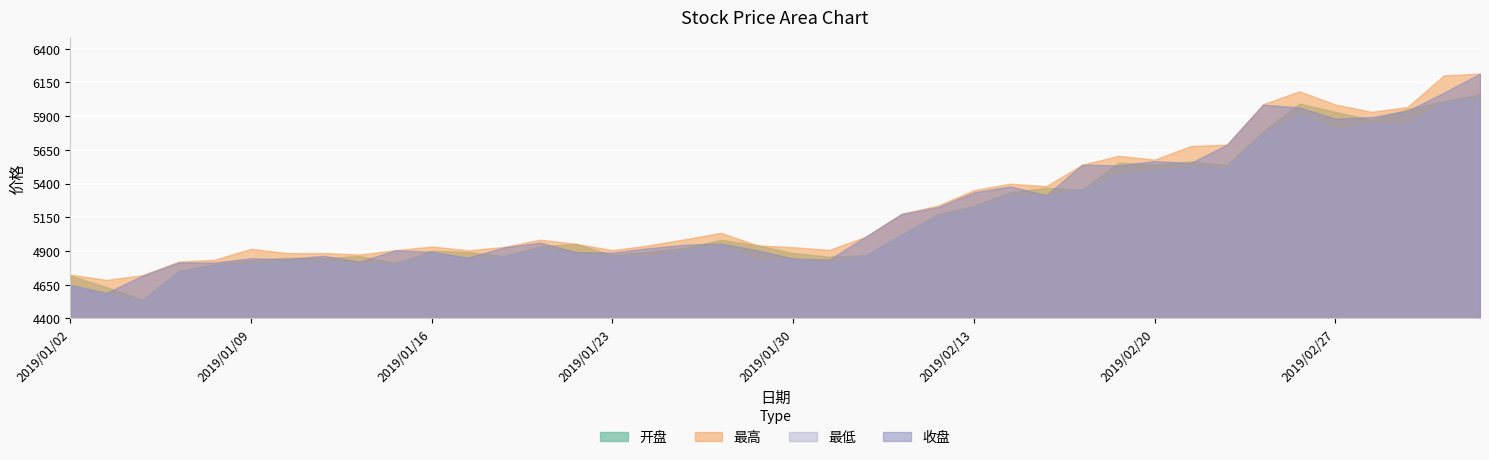

What is the label of the 38th point from the right?

2019/01/04